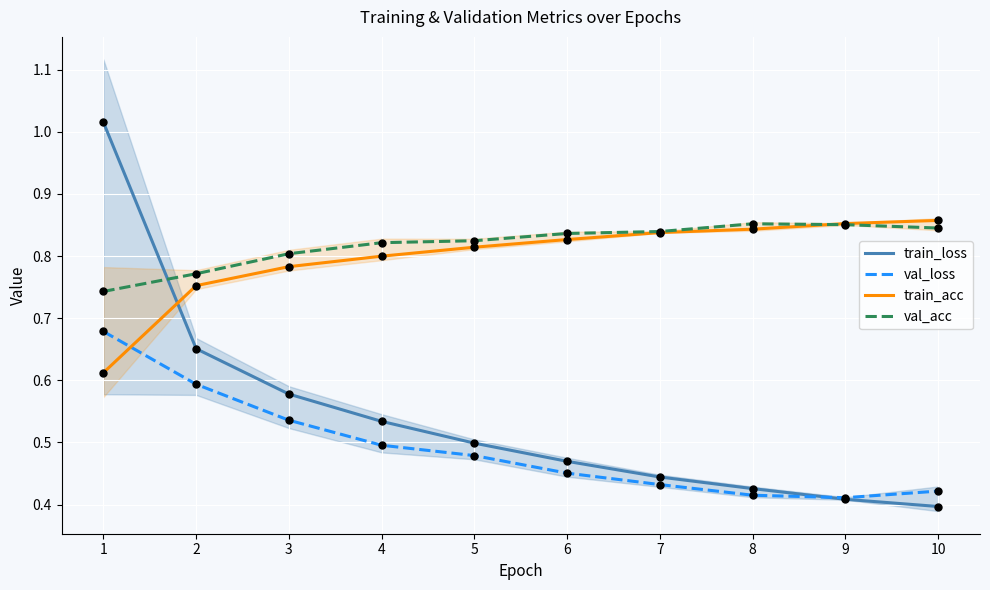

What is the average value of the val_loss series?

0.5